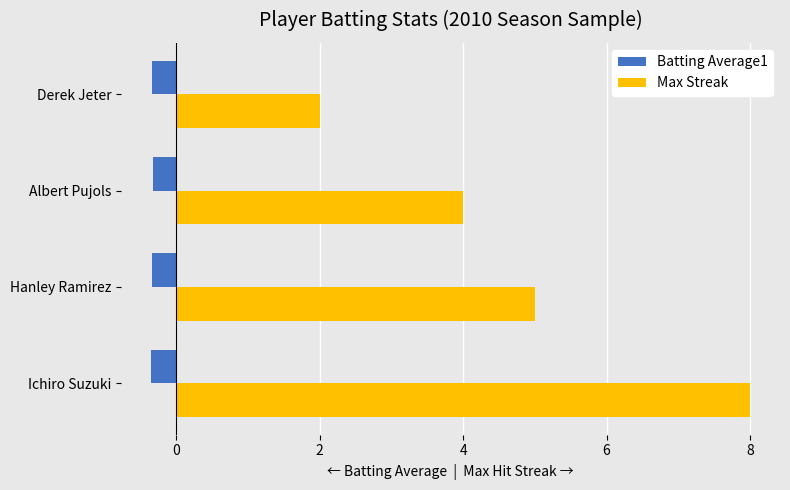

The value of Max Streak at Hanley Ramirez is 5.0. True or false?

True